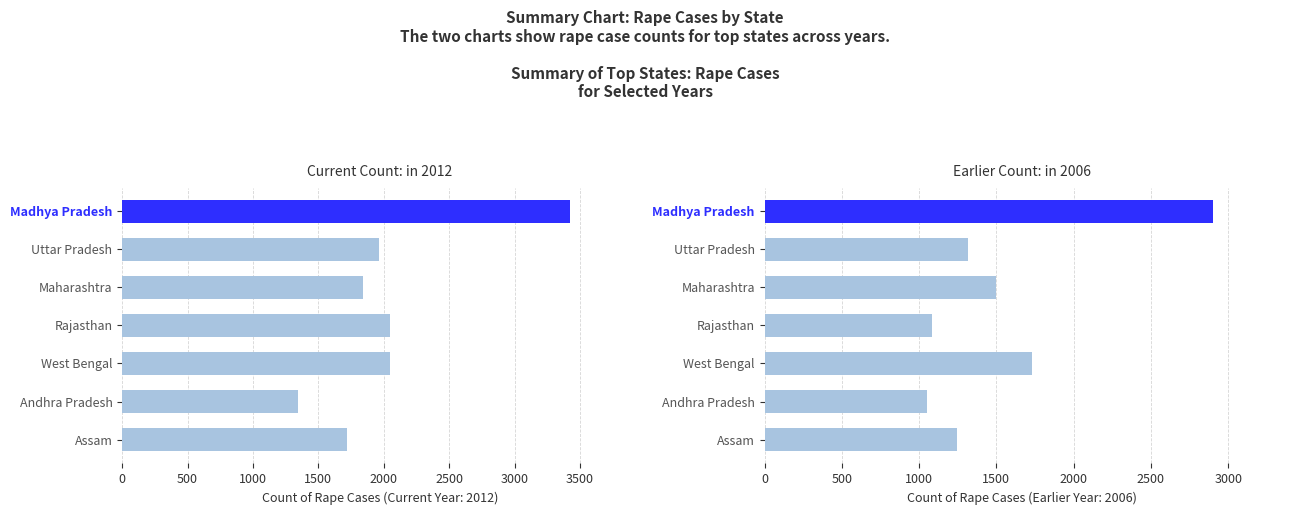

Which series has the largest range (max minus min)?

2012